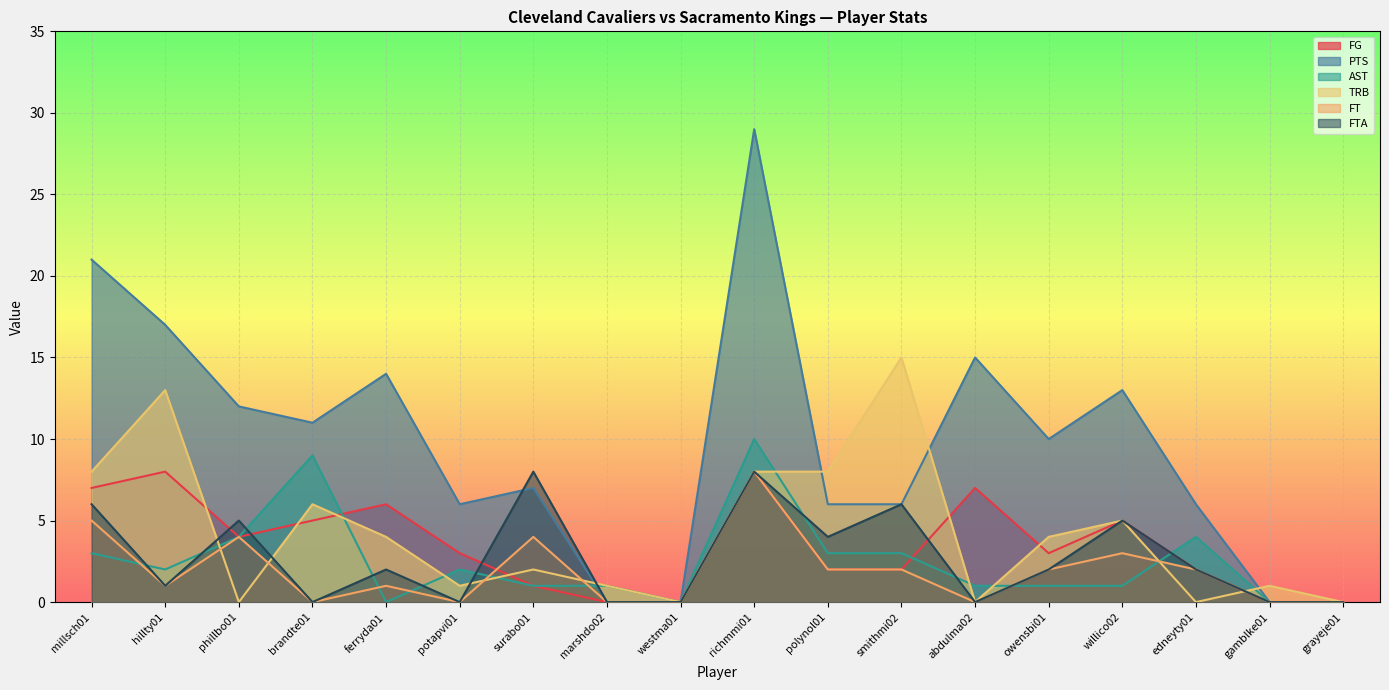

How many lines are shown in the chart?

6